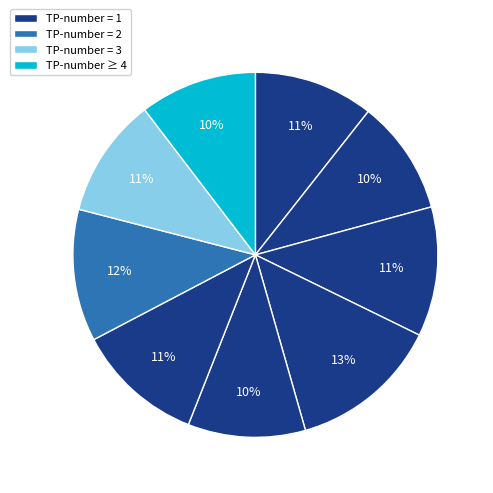

How many segments does this pie chart have?

9